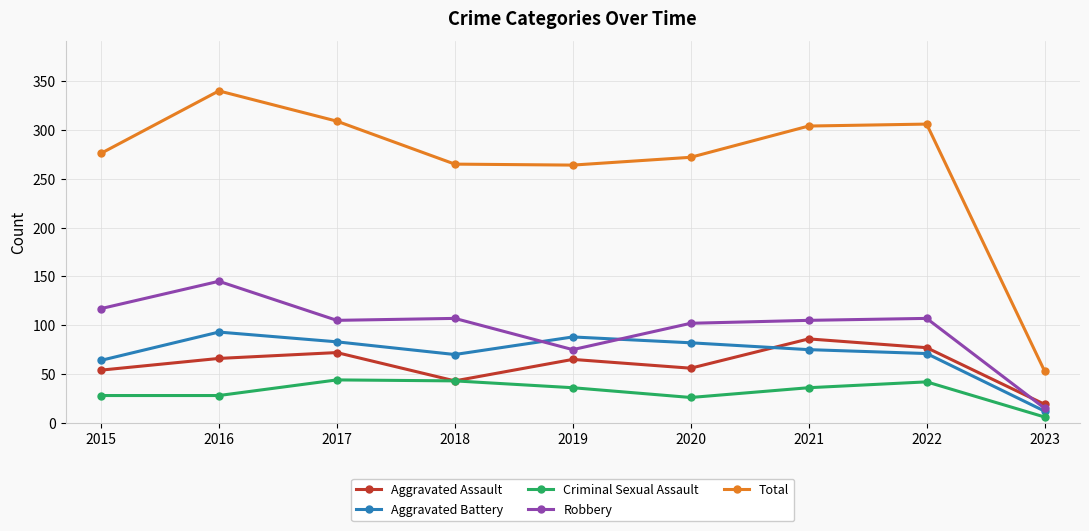

Is it true that Aggravated Assault equals 120 at 2017?

False